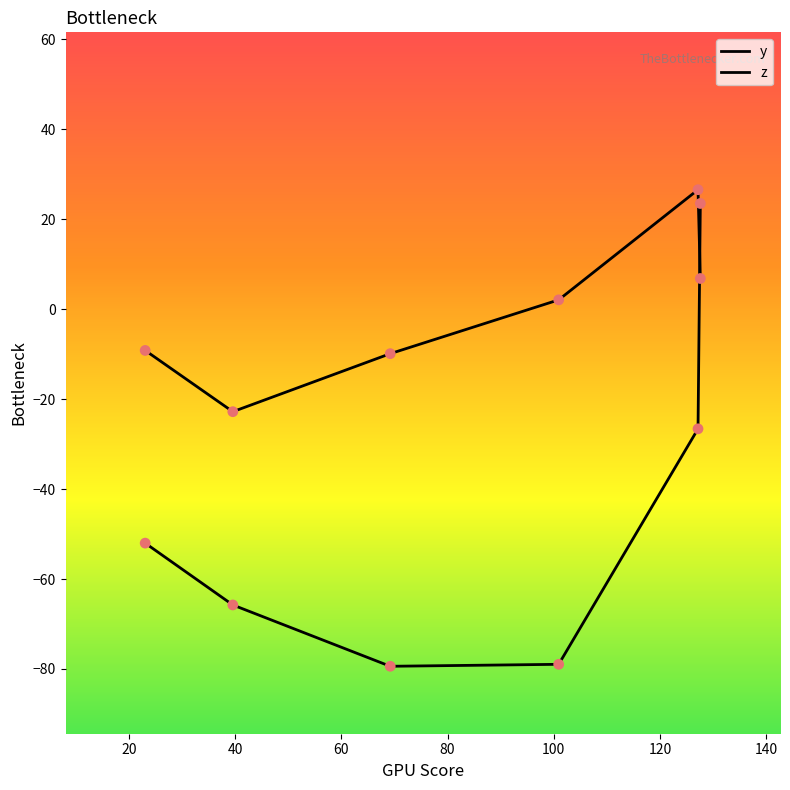

Which series has the largest total across all categories?

y